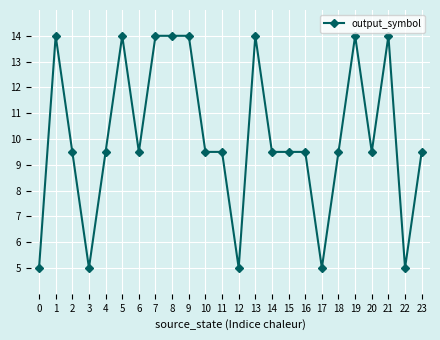

Reading right to left, extract all data points from this chart.

23=9.5	22=5.0	21=14.0	20=9.5	19=14.0	18=9.5	17=5.0	16=9.5	15=9.5	14=9.5	13=14.0	12=5.0	11=9.5	10=9.5	9=14.0	8=14.0	7=14.0	6=9.5	5=14.0	4=9.5	3=5.0	2=9.5	1=14.0	0=5.0